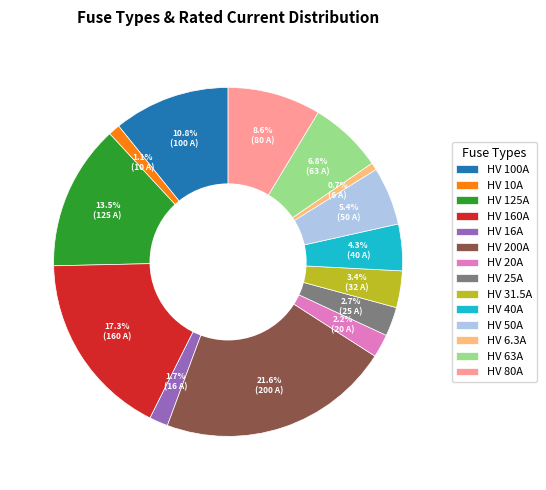

Combined, do HV 63A and HV 160A account for over 50%?

No